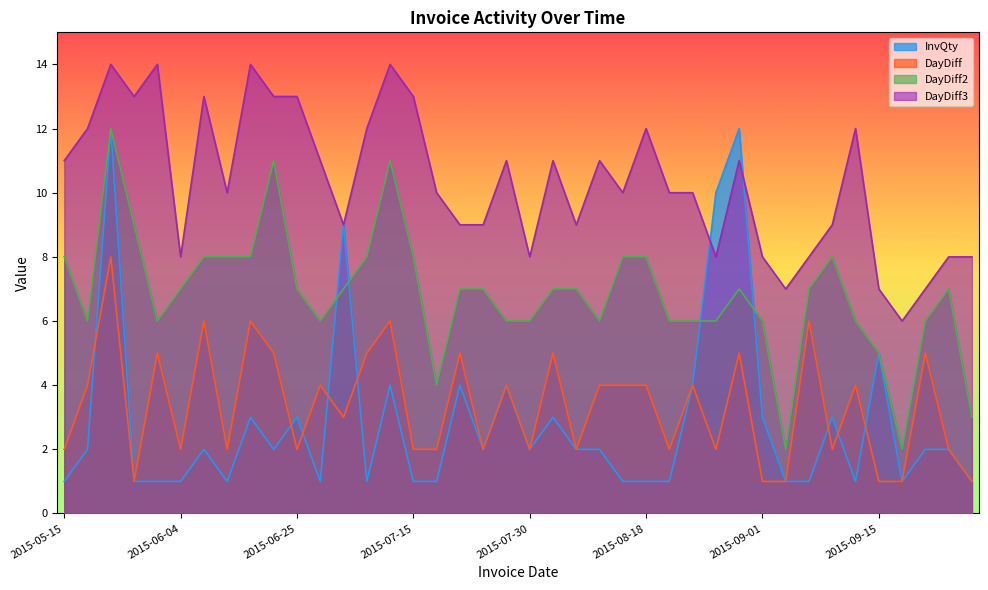

What is the label of the 33rd point from the left?

2015-09-08